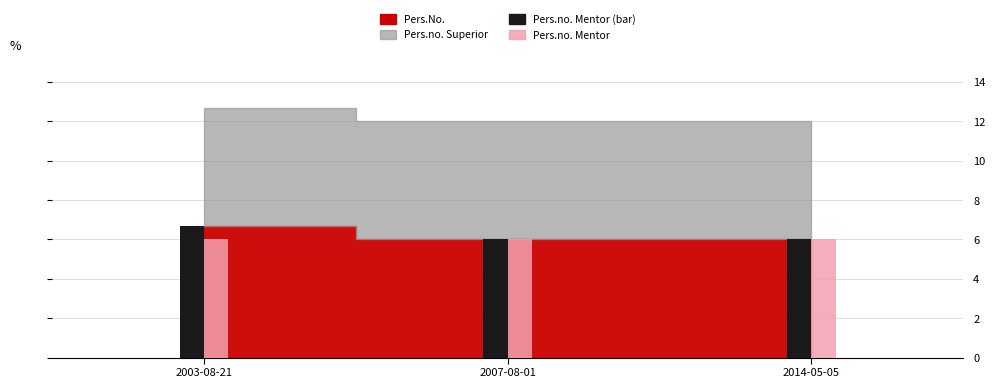

Which series has the widest spread of values?

Pers.no. Mentor (bar)